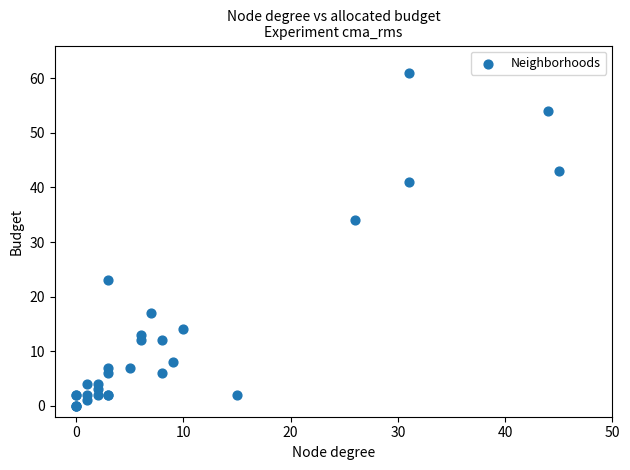

What Y value in the scatter plot is closest to 30?

34